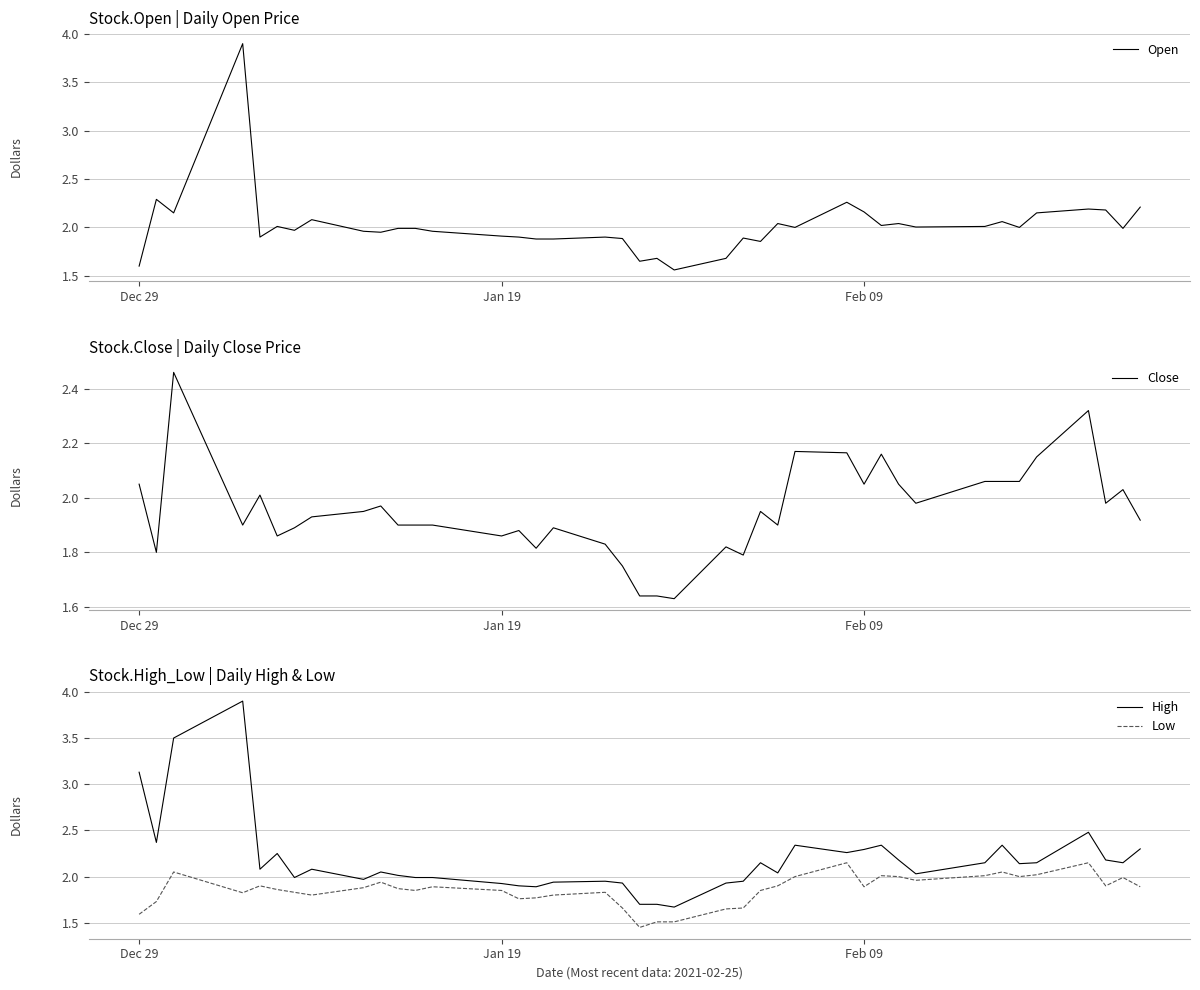

What is the sum of all High values?

87.3